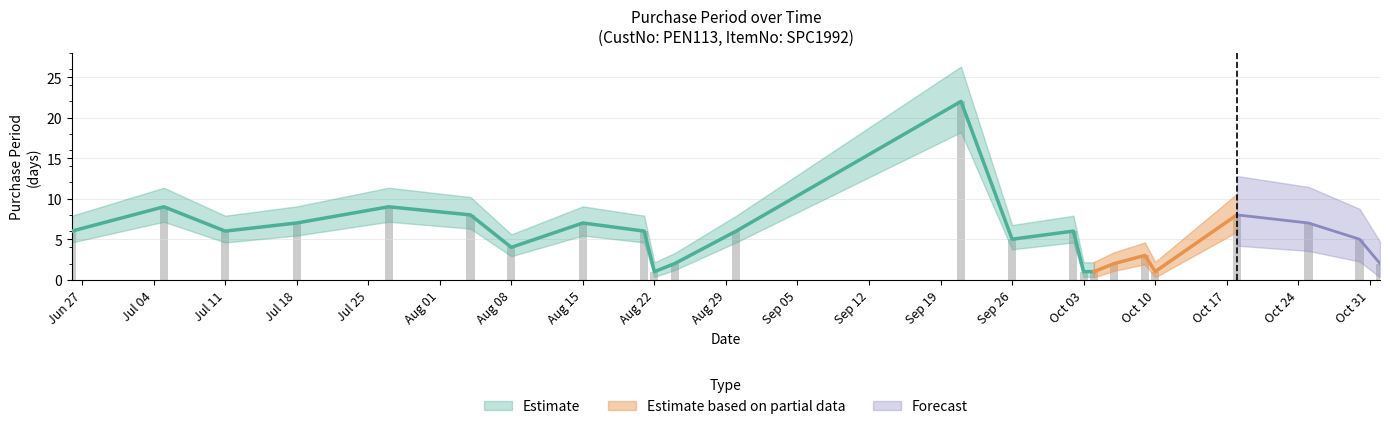

True or false: the data shows 4 at Aug 08.

True